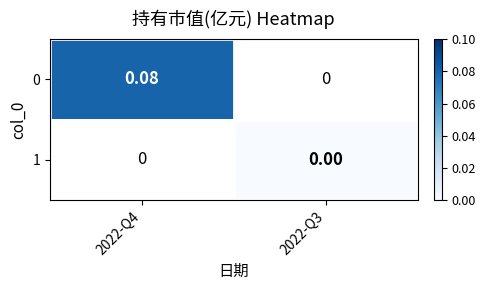

Is the value of 1 at 2022-Q3 greater than the value of 0 at 2022-Q3?

No